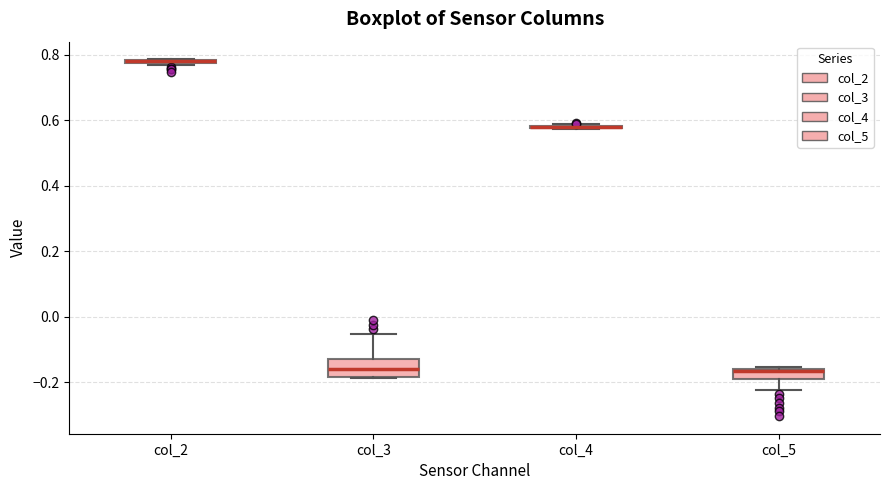

Where does the upper whisker of the box for col_3 end on the y-axis? The values are not printed on the chart, so give them approximately, as read against the axis.

-0.06